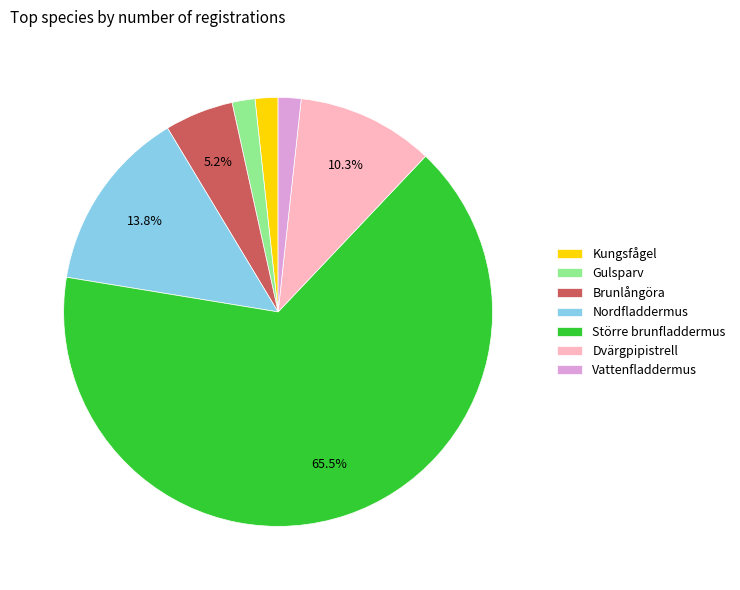

Which has a higher value, Vattenfladdermus or Dvärgpipistrell?

Dvärgpipistrell